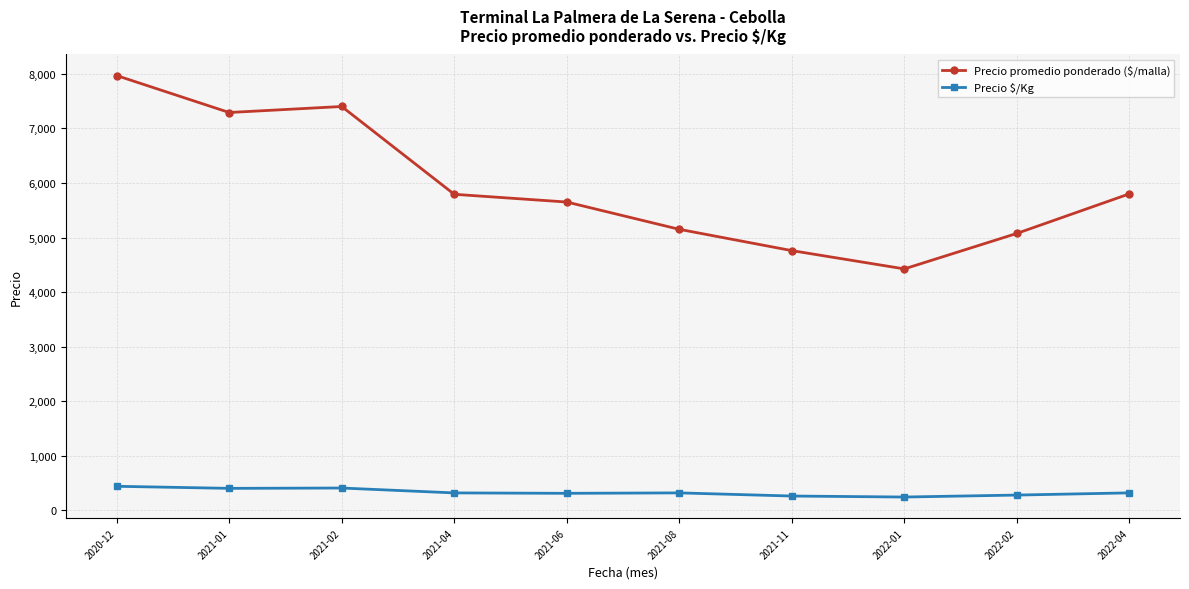

In Precio promedio ponderado ($/malla), how many points are lower than both neighbors (excluding endpoints)?

2